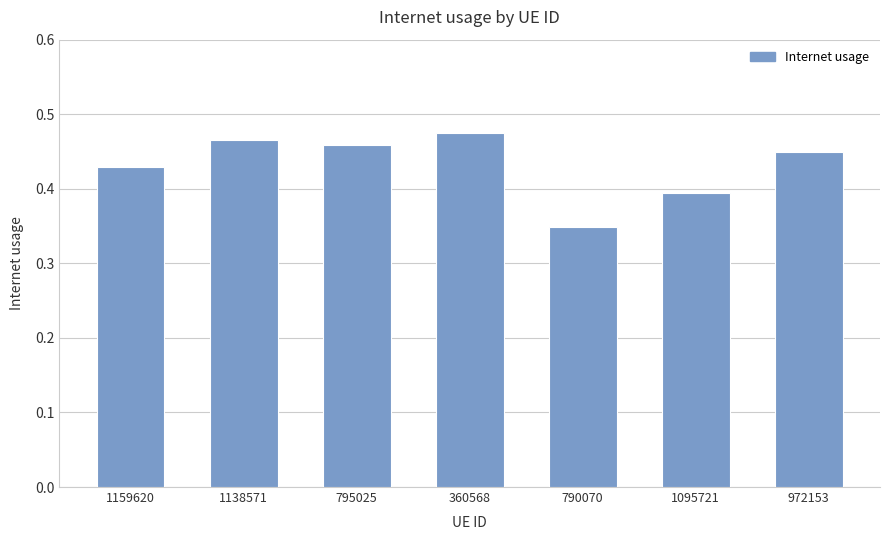

Which label corresponds to the smallest value in the chart?

790070